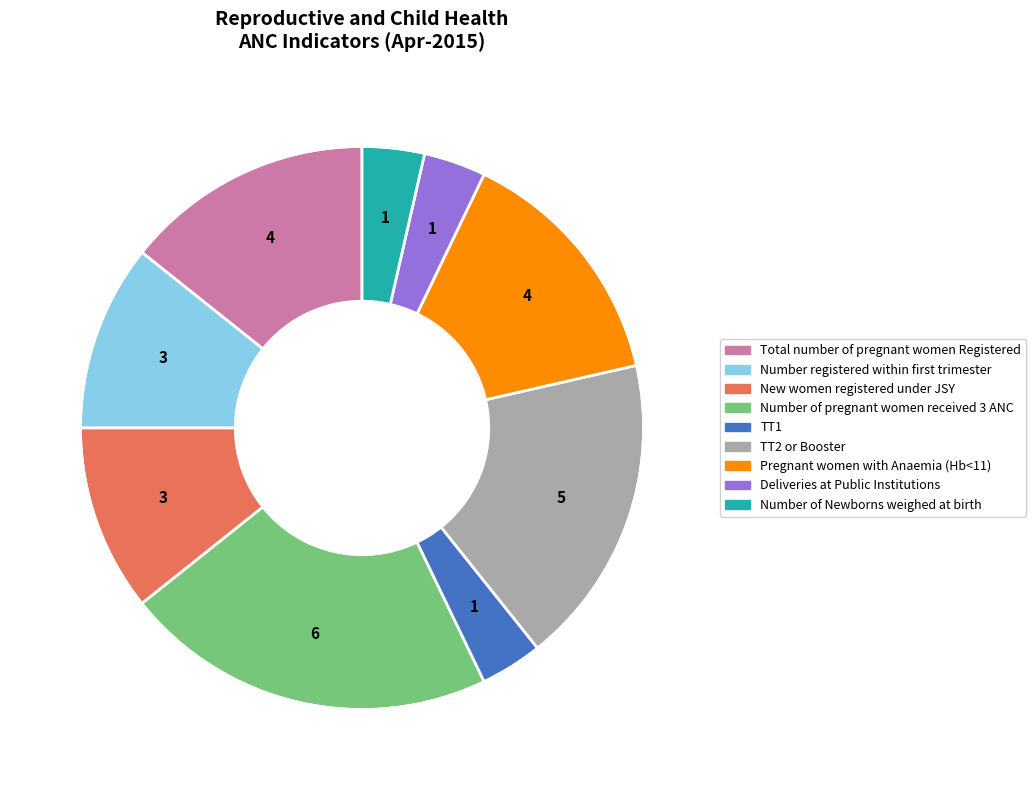

Does any single category account for the majority?

No